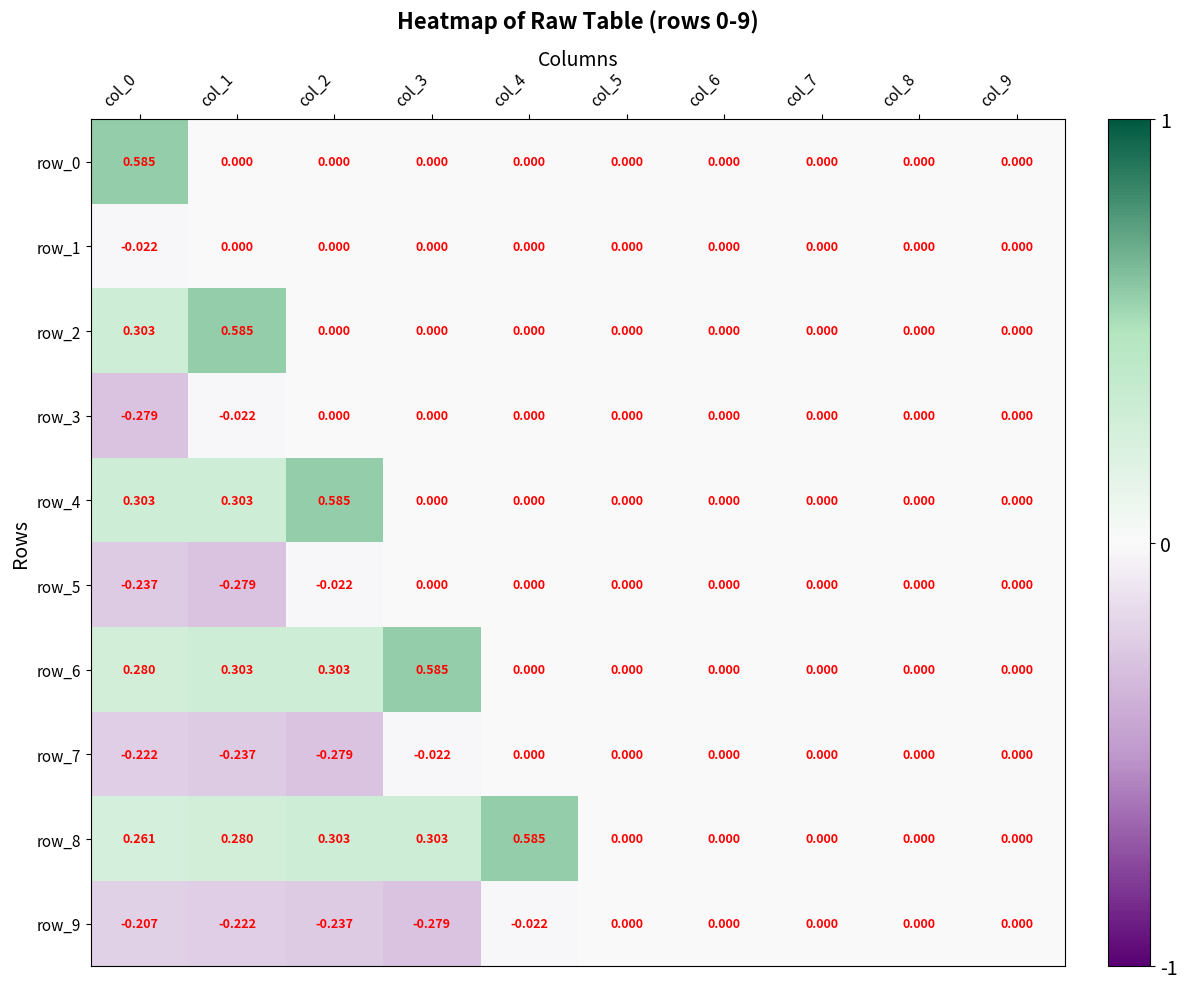

Is the value of row_8 at col_2 greater than the value of row_4 at col_5?

Yes